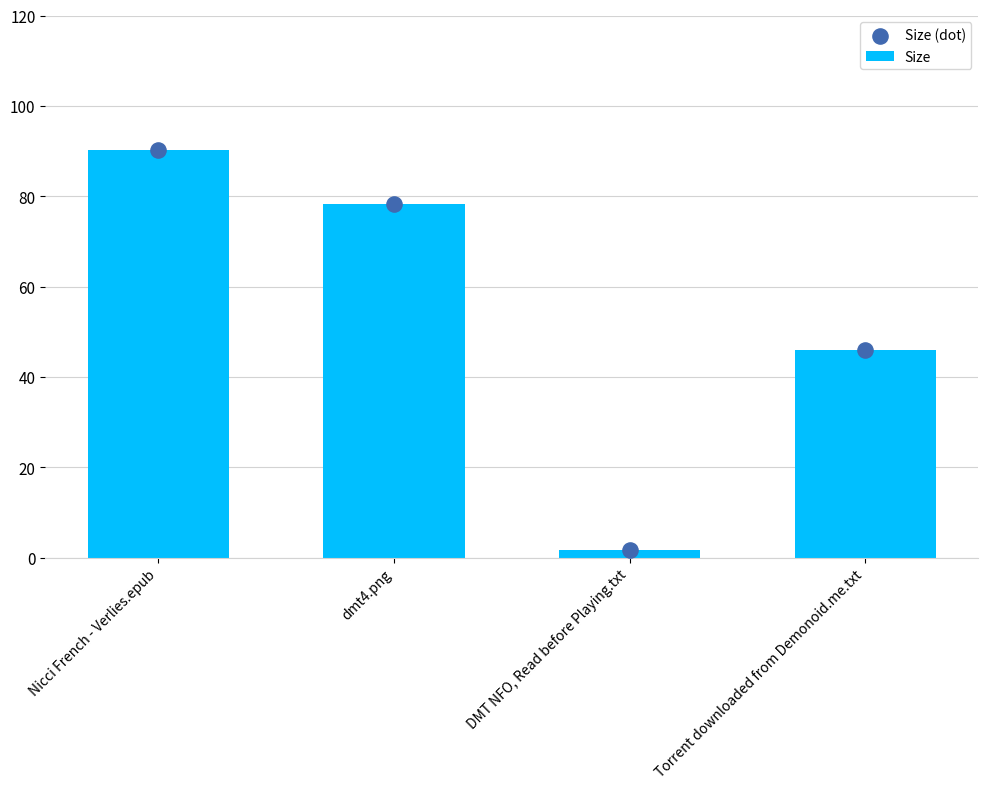

At which category is the sum across all series the highest?

Nicci French - Verlies.epub